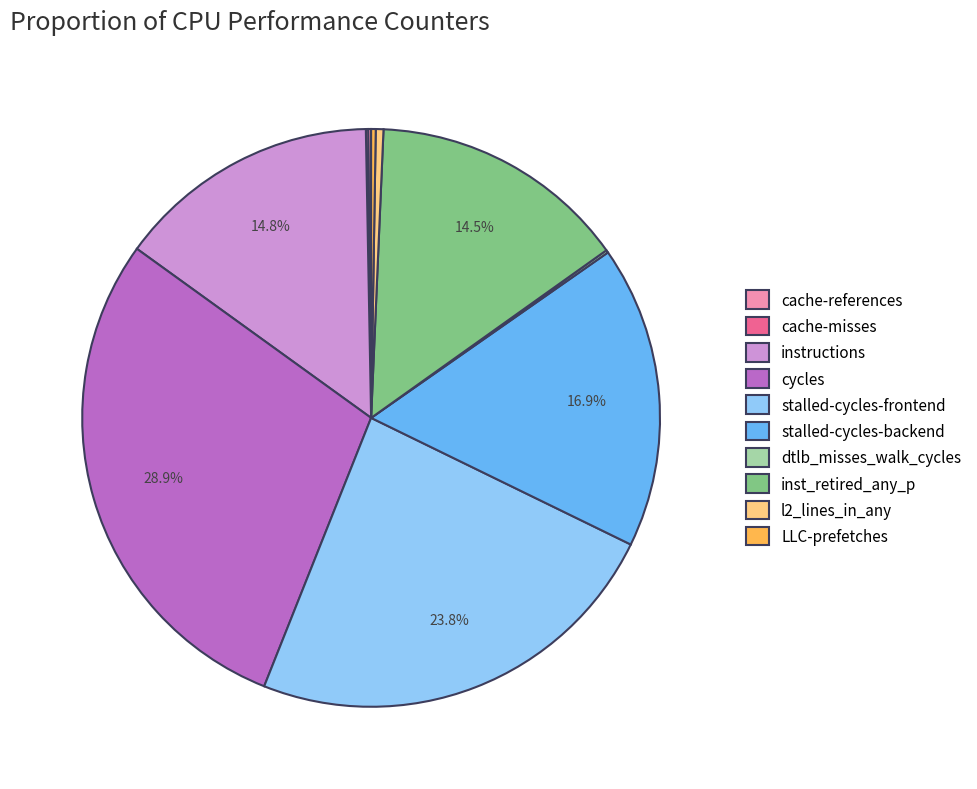

To the nearest percent, what percentage of the pie is stalled-cycles-backend?

17%